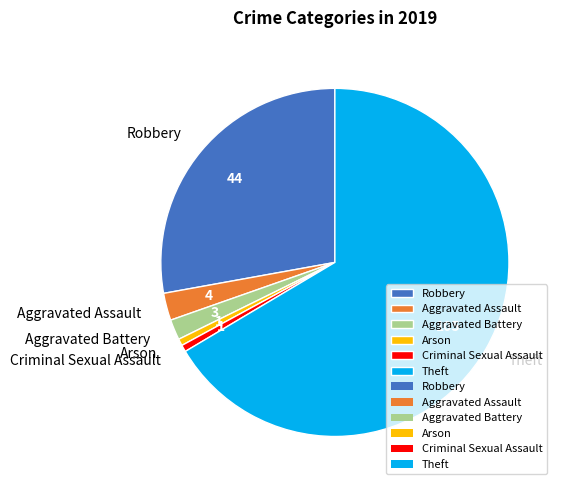

Which has a higher value, Robbery or Aggravated Battery?

Robbery